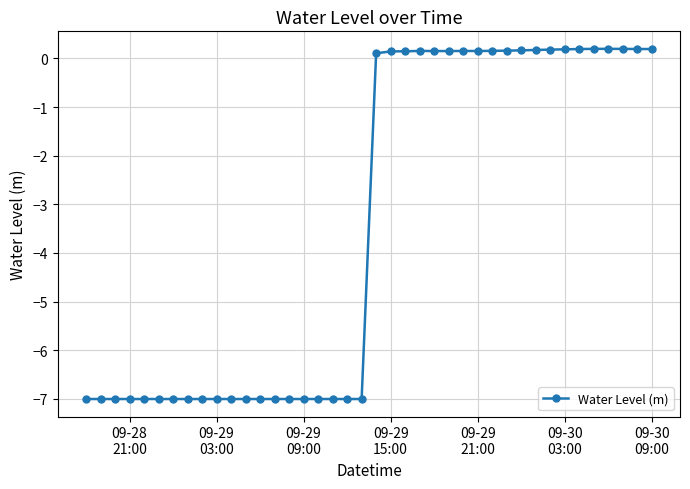

What is the average value?

-3.4